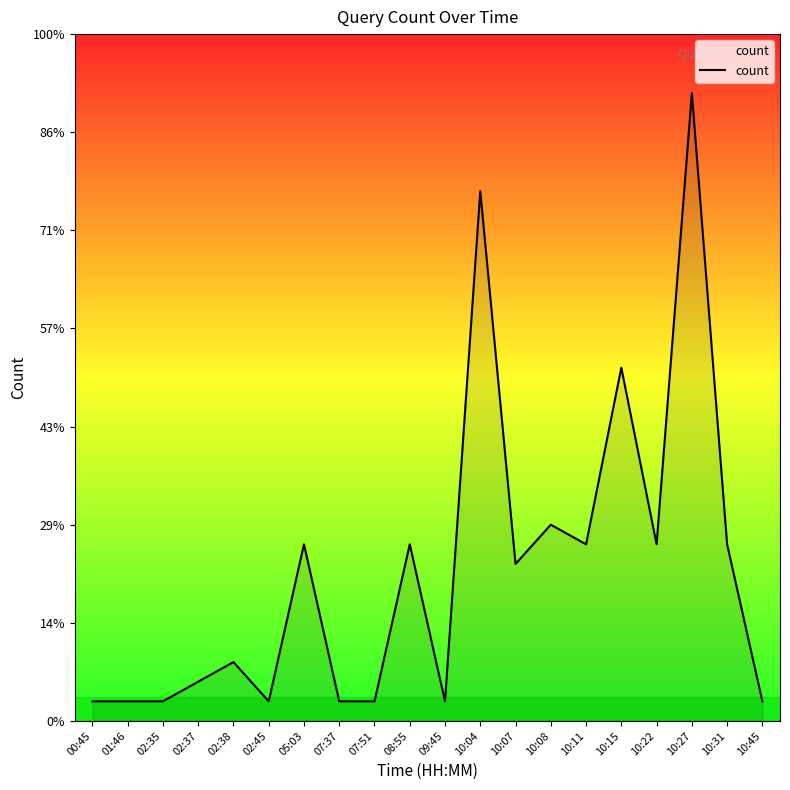

At which label is the value closest to 16?

10:15